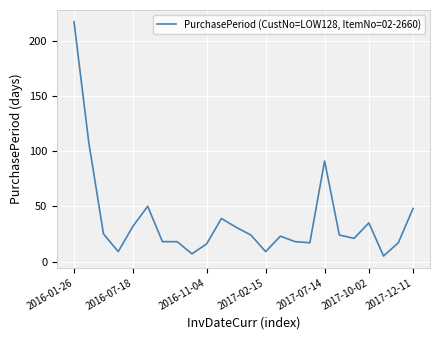

How many lines are shown in the chart?

1